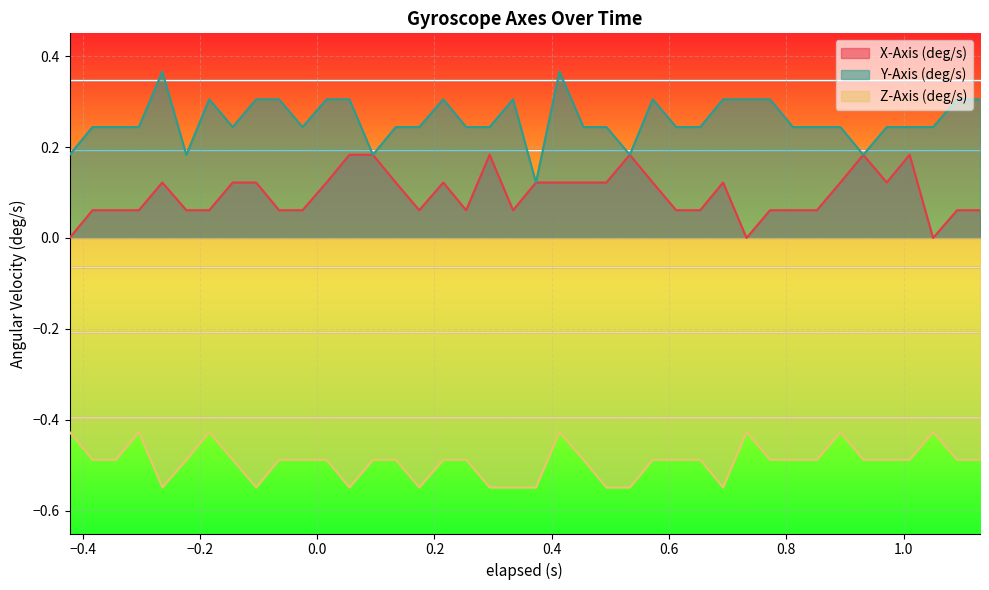

Reading left to right, extract all data points from this chart.

X-Axis (deg/s): 0.0	0.1	0.1	0.1	0.1	0.1	0.1	0.1	0.1	0.1	0.1	0.1	0.2	0.2	0.1	0.1	0.1	0.1	0.2	0.1	0.1	0.1	0.1	0.1	0.2	0.1	0.1	0.1	0.1	0.0	0.1	0.1	0.1	0.1	0.2	0.1	0.2	0.0	0.1	0.1
Y-Axis (deg/s): 0.2	0.2	0.2	0.2	0.4	0.2	0.3	0.2	0.3	0.3	0.2	0.3	0.3	0.2	0.2	0.2	0.3	0.2	0.2	0.3	0.1	0.4	0.2	0.2	0.2	0.3	0.2	0.2	0.3	0.3	0.3	0.2	0.2	0.2	0.2	0.2	0.2	0.2	0.3	0.3
Z-Axis (deg/s): -0.4	-0.5	-0.5	-0.4	-0.5	-0.5	-0.4	-0.5	-0.5	-0.5	-0.5	-0.5	-0.5	-0.5	-0.5	-0.5	-0.5	-0.5	-0.5	-0.5	-0.5	-0.4	-0.5	-0.5	-0.5	-0.5	-0.5	-0.5	-0.5	-0.4	-0.5	-0.5	-0.5	-0.4	-0.5	-0.5	-0.5	-0.4	-0.5	-0.5